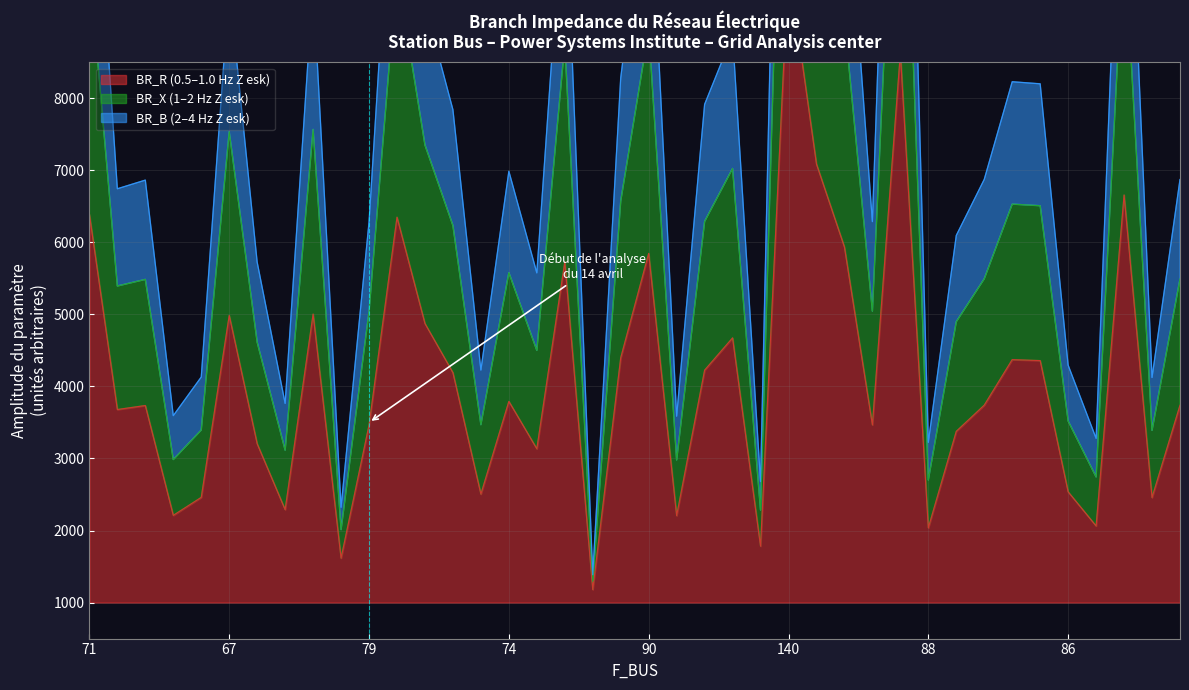

How many lines are shown in the chart?

3